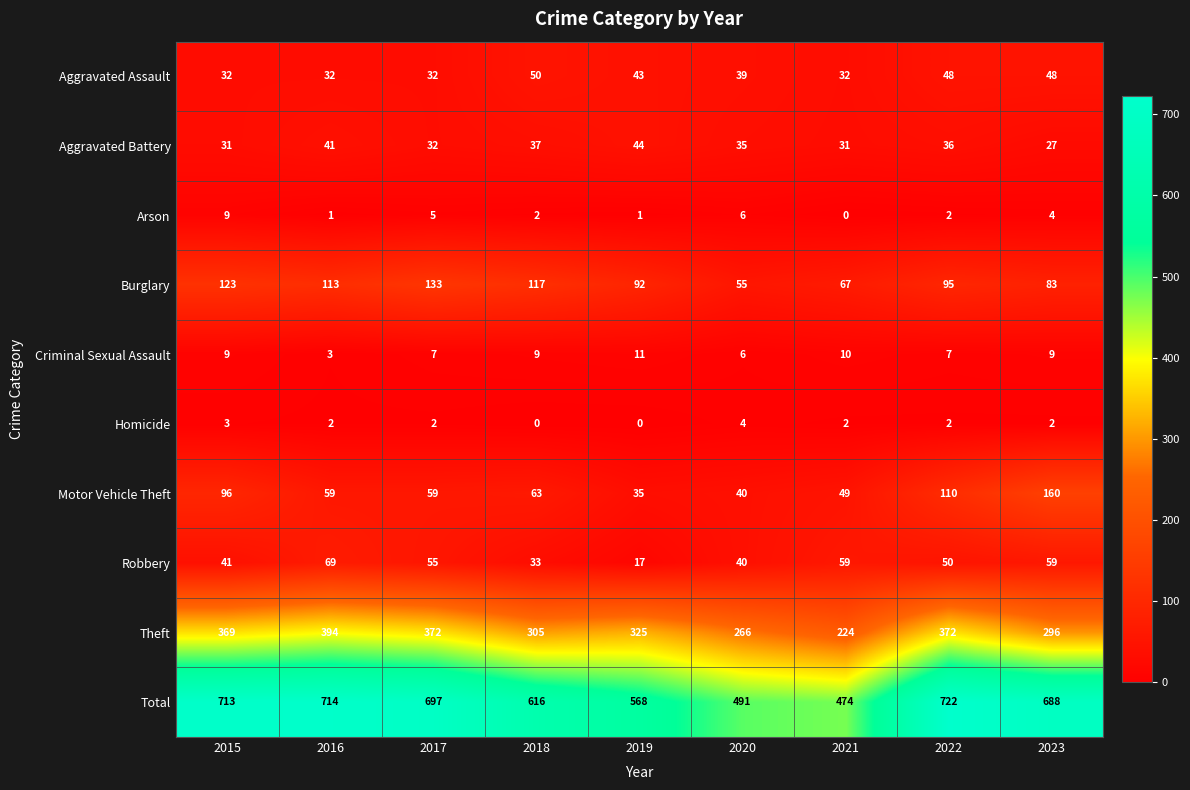

What is the sum of all Burglary values?

878